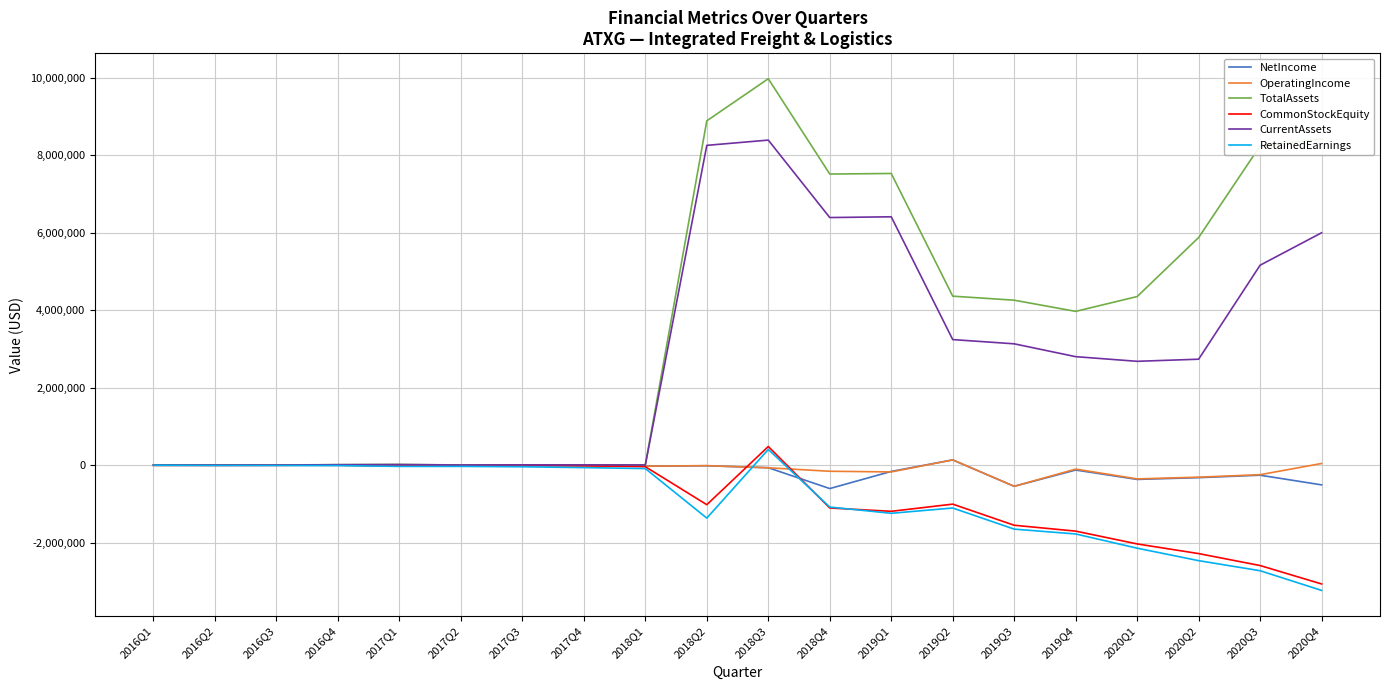

True or false: NetIncome has a value of -9454 at 2017Q3.

True